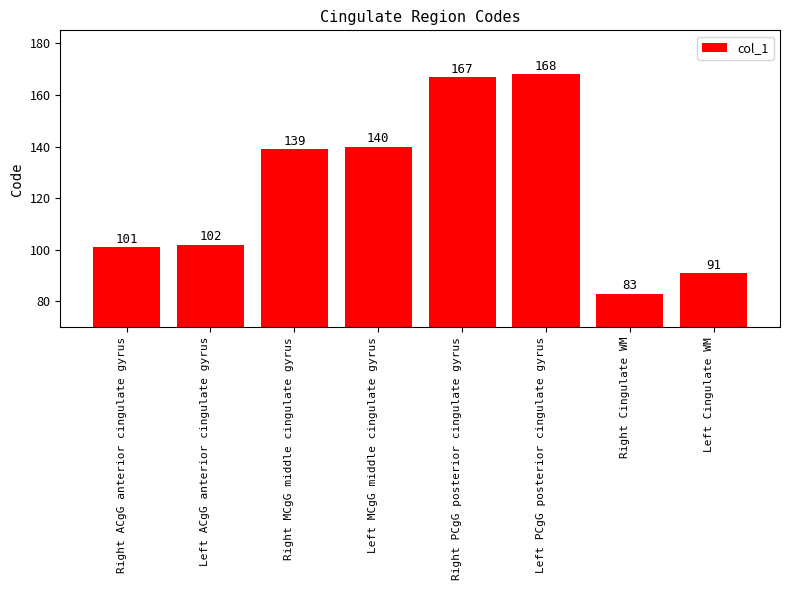

How many bars are there in total?

8